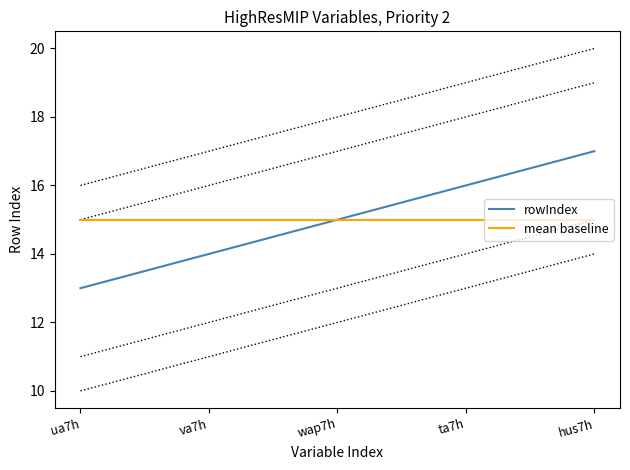

How many lines are shown in the chart?

2